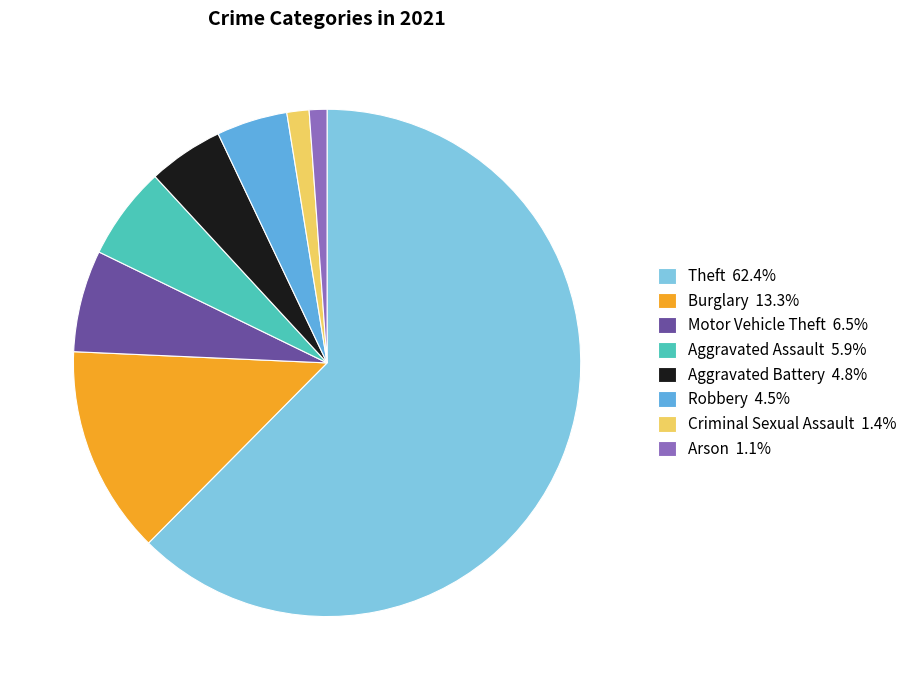

Approximately how many times larger is the value at Burglary 13.3% compared to Arson 1.1%?

11.7